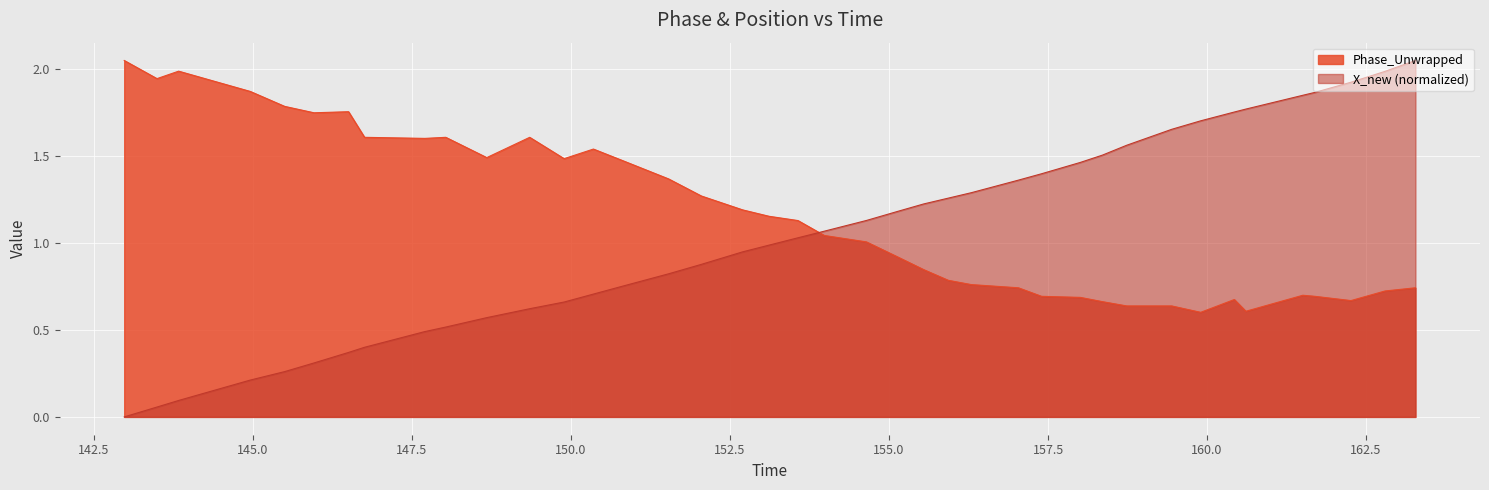

Which series has the largest total across all categories?

Phase_Unwrapped